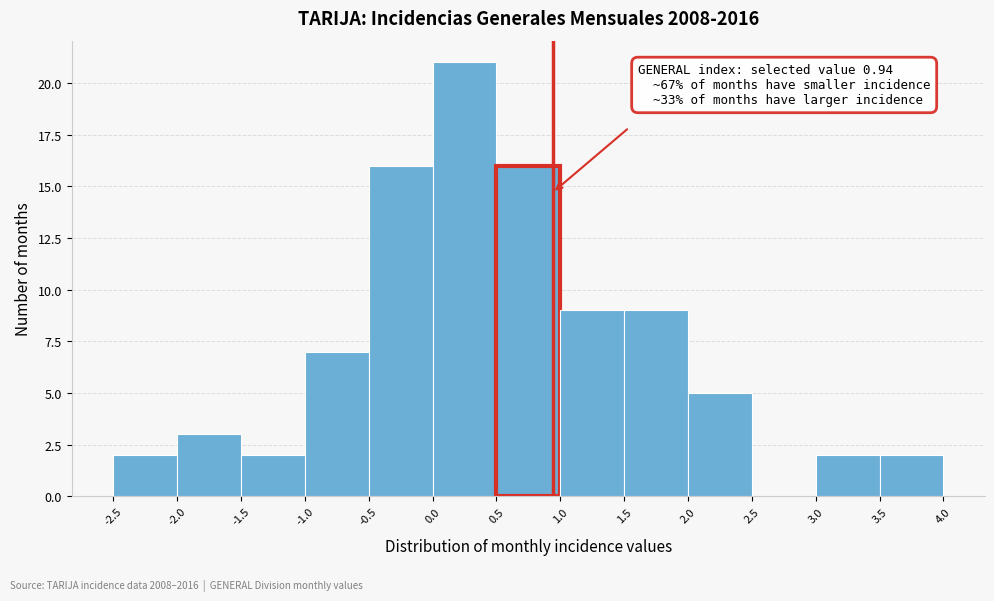

Which range on the x-axis has the tallest bar?

0.0 to 0.5